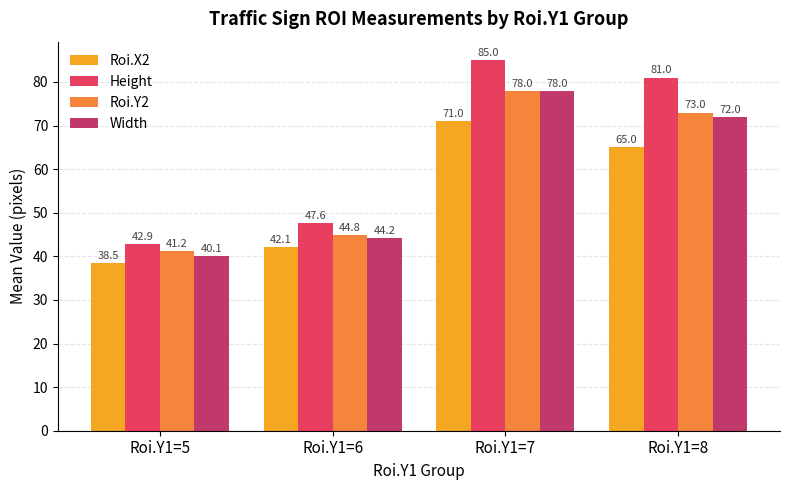

The value of Roi.Y2 at Roi.Y1=5 is 41.2. True or false?

True